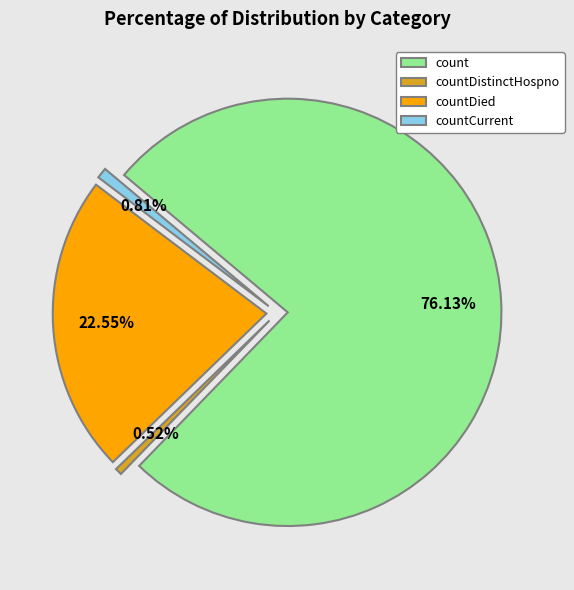

To the nearest percent, what is the combined percentage of countDistinctHospno and countCurrent?

1%